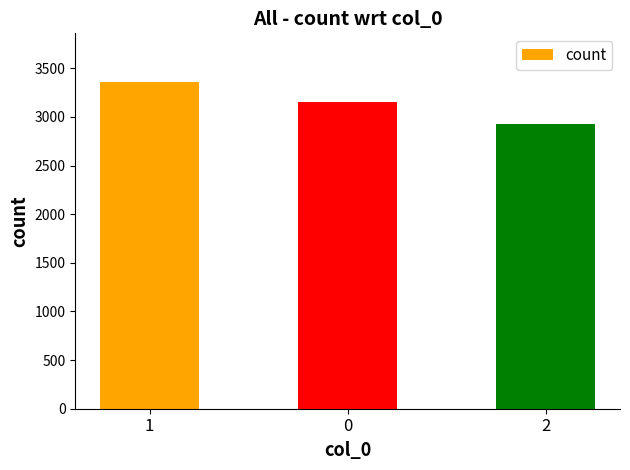

Reading left to right, what are all the values shown in this chart?

3356	3152	2930